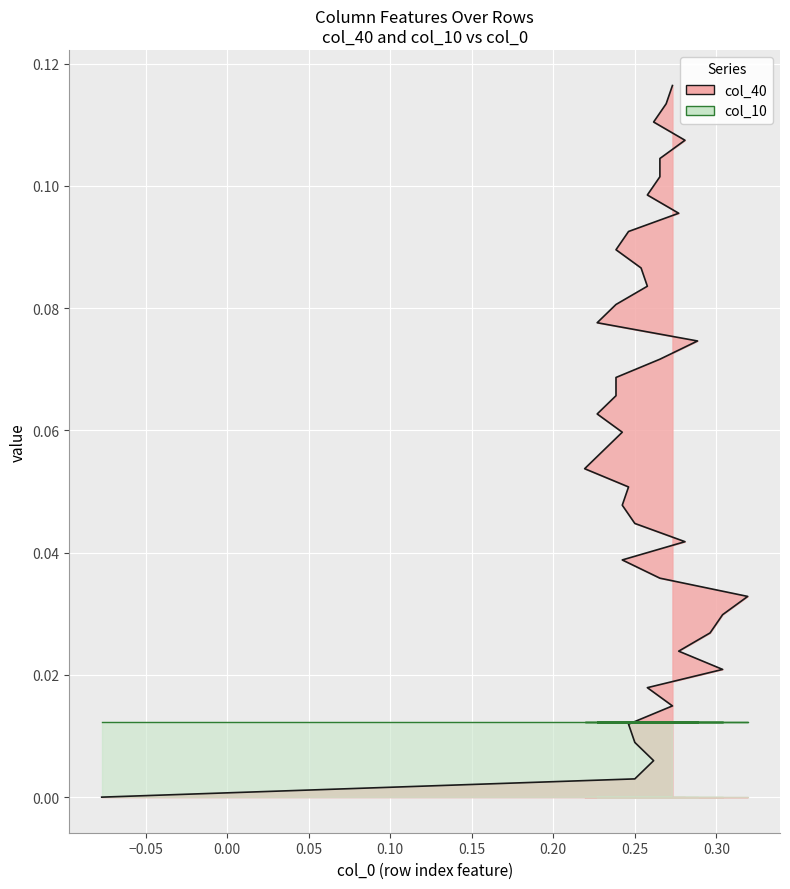

How many categories are shown in the chart?

40